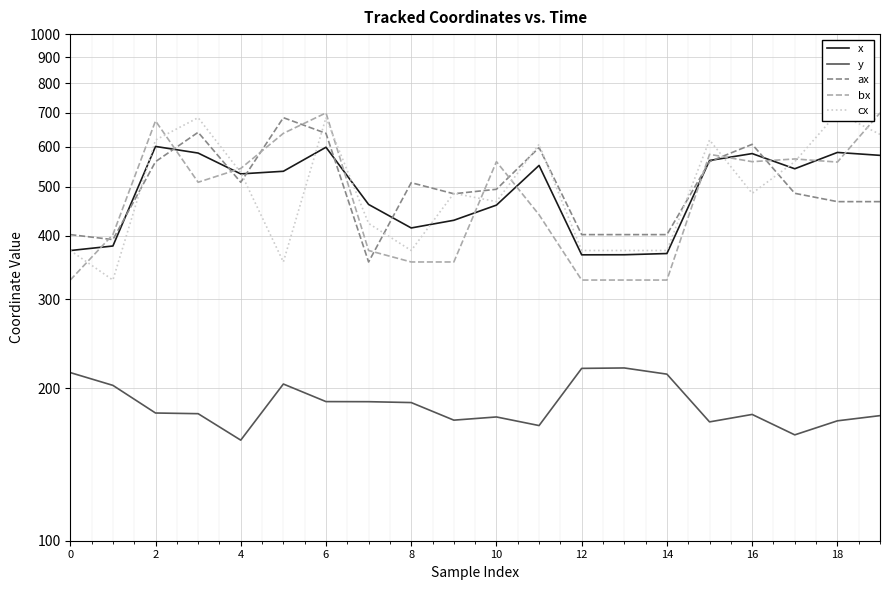

Which series has the largest range (max minus min)?

bx